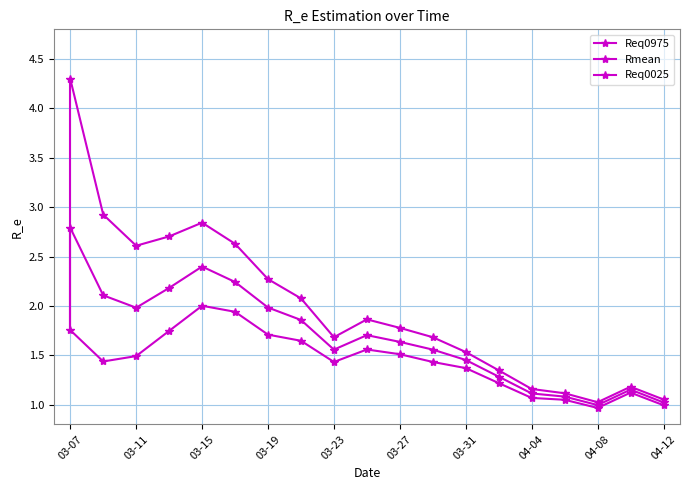

How many lines are shown in the chart?

3